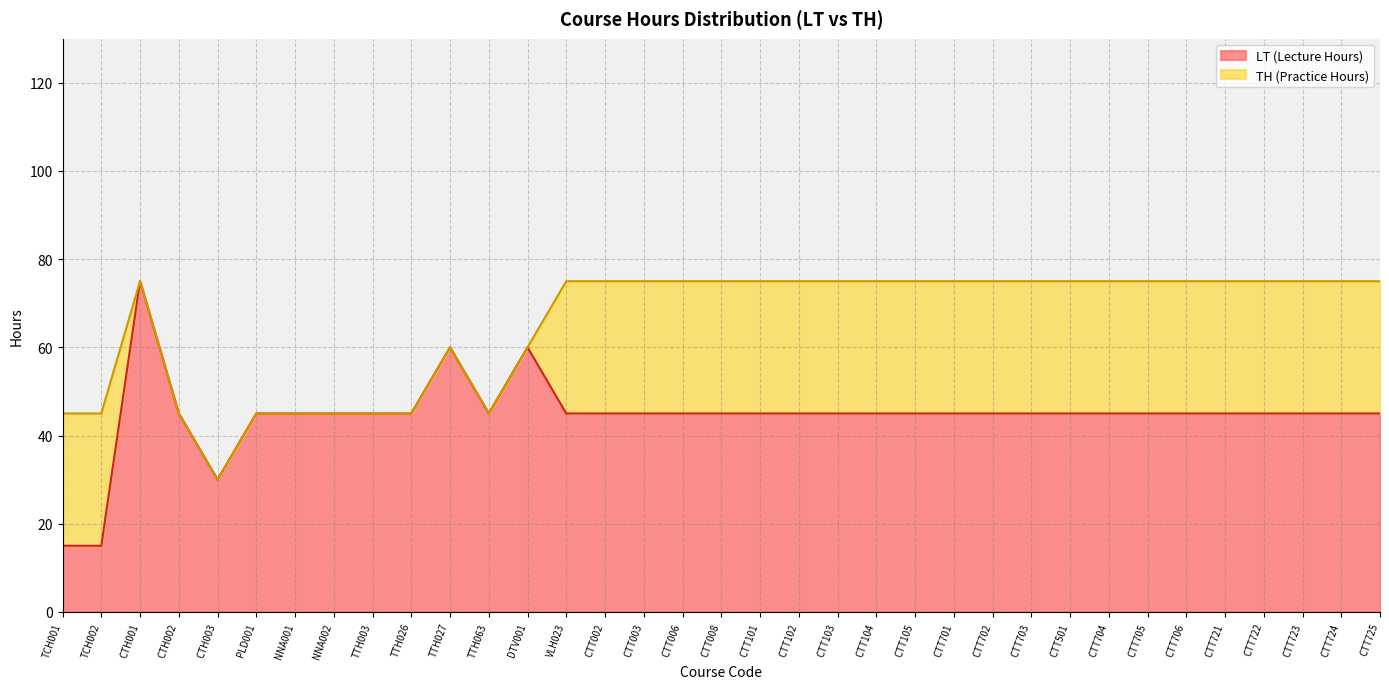

Where is the first local maximum?

CTH001